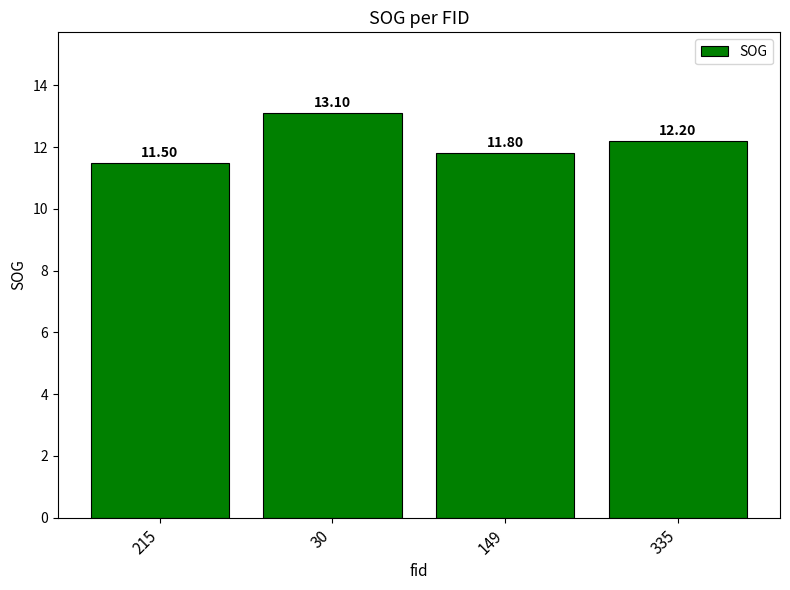

How many values exceed 12?

2